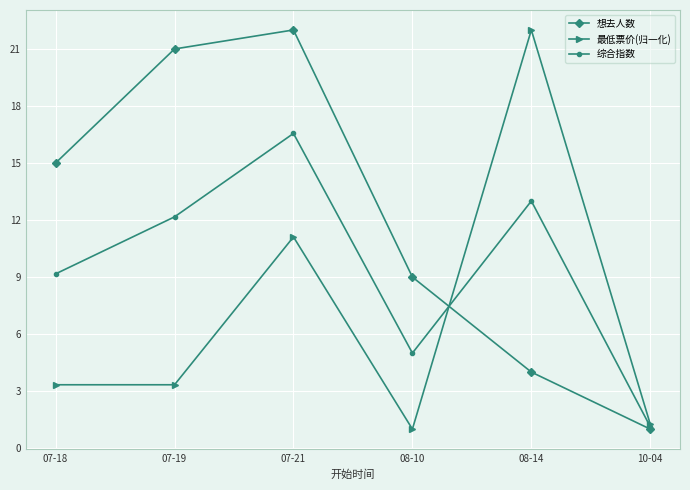

Reading right to left, what are all the values shown in this chart?

想去人数: 1.0	4.0	9.0	22.0	21.0	15.0
最低票价(归一化): 1.3	22.0	1.0	11.1	3.3	3.3
综合指数: 1.1	13.0	5.0	16.6	12.2	9.2